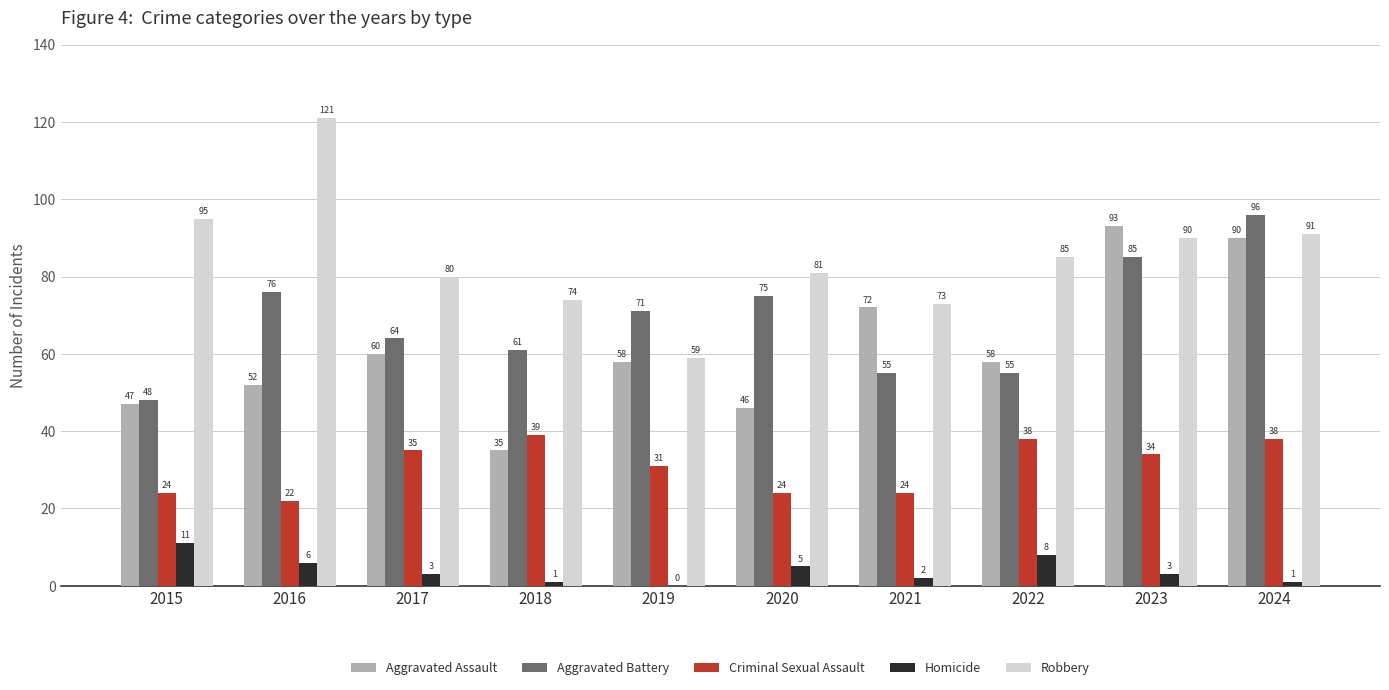

Reading left to right, transcribe all the data shown in this chart.

Aggravated Assault: 47	52	60	35	58	46	72	58	93	90
Aggravated Battery: 48	76	64	61	71	75	55	55	85	96
Criminal Sexual Assault: 24	22	35	39	31	24	24	38	34	38
Homicide: 11	6	3	1	0	5	2	8	3	1
Robbery: 95	121	80	74	59	81	73	85	90	91